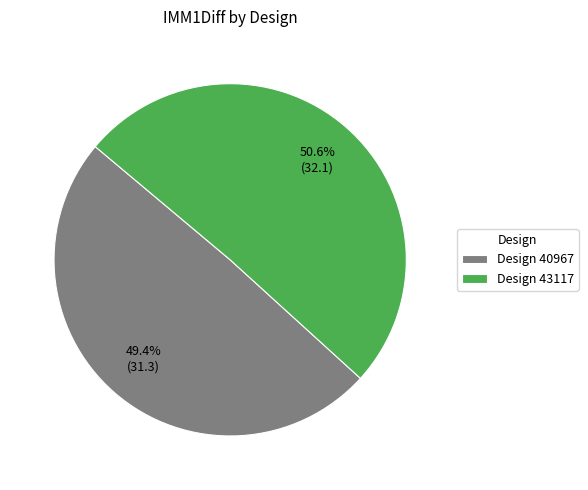

How much of the chart is everything except Design 40967?

50.6%